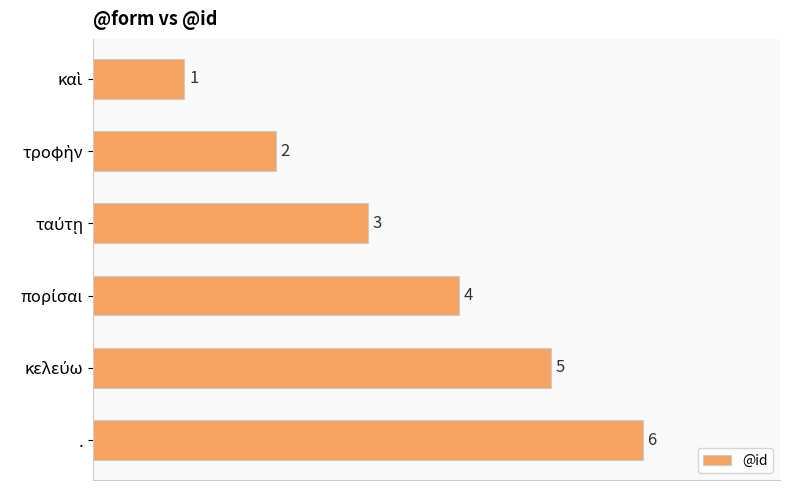

What is the minimum value shown in the chart?

1